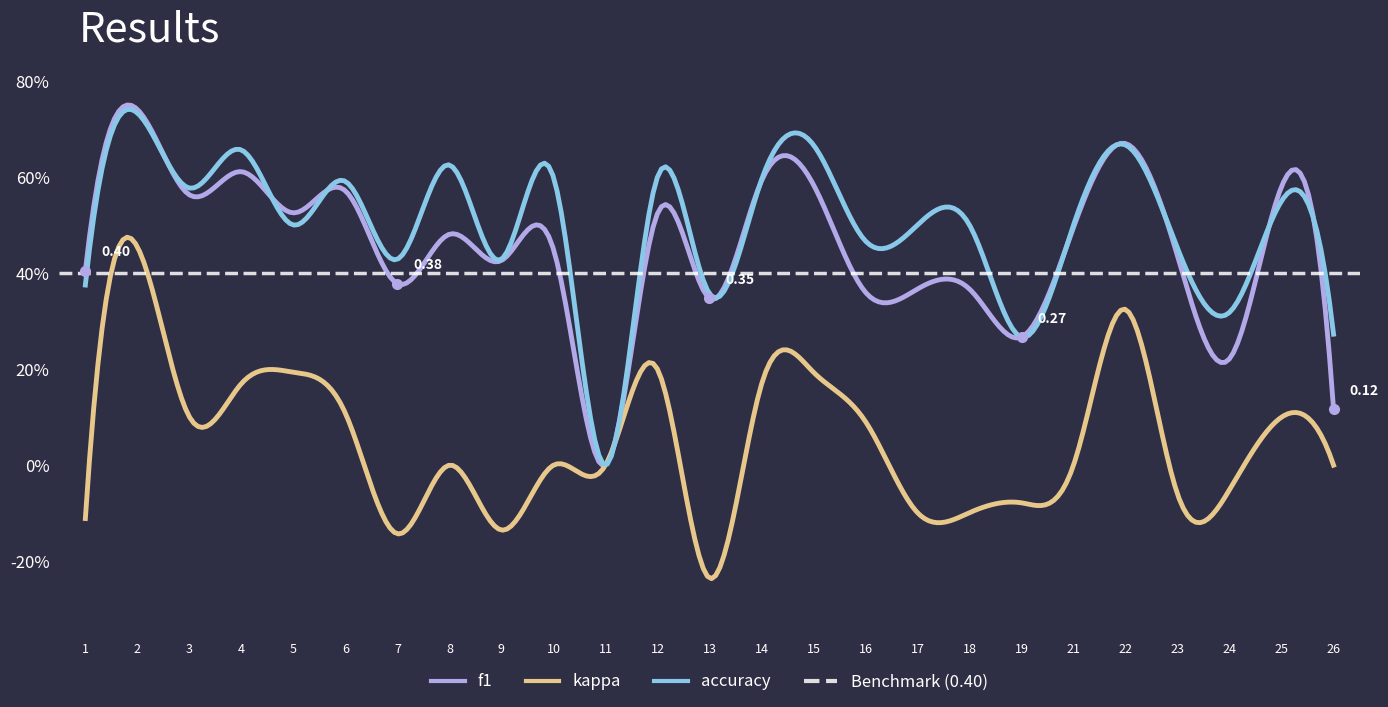

How many f1 values are between 0 and 1?

25